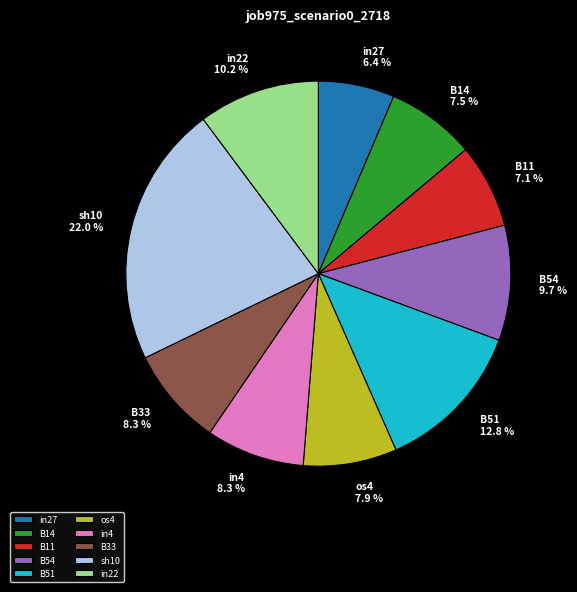

True or false: in4 accounts for 8% of the total.

True